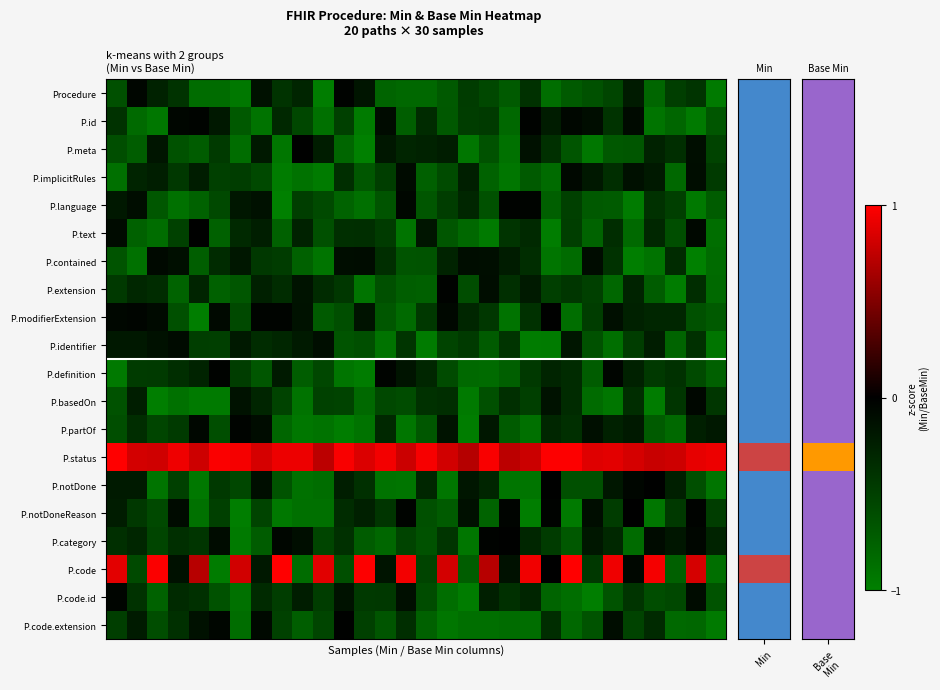

Reading left to right, extract all data points from this chart.

Procedure: -0.6	-0.0	-0.3	-0.4	-0.8	-0.8	-0.9	-0.1	-0.4	-0.3	-1.0	-0.0	-0.2	-0.8	-0.8	-0.8	-0.7	-0.5	-0.6	-0.7	-0.4	-0.9	-0.7	-0.6	-0.5	-0.2	-0.8	-0.5	-0.4	-1.0
P.id: -0.4	-0.8	-0.9	-0.1	-0.0	-0.2	-0.7	-0.9	-0.3	-0.6	-0.9	-0.5	-1.0	-0.1	-0.7	-0.3	-0.7	-0.5	-0.5	-0.8	-0.0	-0.2	-0.1	-0.1	-0.4	-0.1	-0.9	-0.8	-1.0	-0.7
P.meta: -0.6	-0.7	-0.2	-0.6	-0.7	-0.5	-0.9	-0.2	-0.9	-0.0	-0.2	-0.8	-1.0	-0.2	-0.3	-0.3	-0.2	-0.9	-0.6	-0.9	-0.1	-0.4	-0.7	-0.9	-0.7	-0.7	-0.3	-0.4	-0.1	-0.5
P.implicitRules: -0.9	-0.3	-0.2	-0.4	-0.2	-0.5	-0.5	-0.6	-1.0	-0.9	-1.0	-0.4	-0.7	-0.5	-0.1	-0.8	-0.6	-0.2	-0.8	-0.9	-0.7	-0.8	-0.1	-0.2	-0.4	-0.1	-0.2	-0.8	-0.1	-0.5
P.language: -0.2	-0.1	-0.7	-0.9	-0.8	-0.6	-0.2	-0.1	-1.0	-0.5	-0.6	-0.8	-0.9	-0.7	-0.1	-0.7	-0.5	-0.3	-0.6	-0.0	-0.0	-0.7	-0.5	-0.7	-0.7	-1.0	-0.4	-0.5	-0.9	-0.7
P.text: -0.1	-0.8	-0.9	-0.5	-0.0	-0.8	-0.3	-0.2	-0.8	-0.3	-0.6	-0.4	-0.4	-0.5	-0.9	-0.2	-0.7	-0.8	-1.0	-0.4	-0.3	-1.0	-0.5	-0.8	-0.4	-0.8	-0.3	-0.6	-0.1	-0.9
P.contained: -0.7	-0.9	-0.1	-0.1	-0.7	-0.3	-0.2	-0.4	-0.5	-0.8	-0.9	-0.1	-0.1	-0.4	-0.7	-0.7	-0.3	-0.1	-0.1	-0.2	-0.4	-0.9	-0.8	-0.1	-0.4	-1.0	-0.9	-0.3	-1.0	-0.8
P.extension: -0.5	-0.3	-0.3	-0.8	-0.3	-0.8	-0.7	-0.3	-0.4	-0.2	-0.3	-0.4	-0.9	-0.6	-0.7	-0.8	-0.0	-0.6	-0.1	-0.4	-0.2	-0.5	-0.4	-0.5	-0.8	-0.3	-0.7	-1.0	-0.4	-0.8
P.modifierExtension: -0.1	-0.0	-0.1	-0.6	-1.0	-0.1	-0.6	-0.0	-0.0	-0.1	-0.7	-0.6	-0.1	-0.7	-0.8	-0.4	-0.1	-0.3	-0.4	-0.9	-0.4	-0.0	-0.9	-0.5	-0.1	-0.3	-0.3	-0.3	-0.6	-0.7
P.identifier: -0.2	-0.2	-0.1	-0.1	-0.5	-0.5	-0.2	-0.4	-0.3	-0.2	-0.1	-0.7	-0.6	-0.9	-0.4	-1.0	-0.5	-0.5	-0.7	-0.4	-1.0	-1.0	-0.2	-0.6	-0.9	-0.5	-0.2	-0.8	-0.4	-0.9
P.definition: -0.9	-0.5	-0.5	-0.4	-0.3	-0.0	-0.5	-0.7	-0.2	-0.7	-0.6	-0.9	-1.0	-0.0	-0.2	-0.3	-0.6	-0.8	-0.8	-0.7	-0.5	-0.3	-0.3	-0.7	-0.0	-0.3	-0.4	-0.4	-0.6	-0.8
P.basedOn: -0.6	-0.2	-1.0	-0.9	-1.0	-1.0	-0.1	-0.3	-0.5	-0.9	-0.5	-0.5	-0.8	-0.6	-0.6	-0.4	-0.4	-1.0	-0.6	-0.4	-0.5	-0.1	-0.3	-0.8	-0.9	-0.4	-1.0	-0.4	-0.1	-0.4
P.partOf: -0.6	-0.4	-0.5	-0.5	-0.1	-0.6	-0.0	-0.1	-0.8	-0.9	-0.9	-1.0	-0.9	-0.3	-0.9	-0.7	-0.2	-1.0	-0.2	-0.7	-0.9	-0.3	-0.4	-0.1	-0.3	-0.2	-0.7	-0.8	-0.2	-0.2
P.status: 1.0	0.8	0.8	0.9	0.8	1.0	1.0	0.8	0.9	0.9	0.7	1.0	0.9	0.9	0.8	1.0	0.8	0.7	1.0	0.7	0.8	1.0	1.0	0.9	0.9	0.8	0.8	0.8	0.9	0.9
P.notDone: -0.2	-0.2	-0.9	-0.5	-0.9	-0.5	-0.6	-0.1	-0.6	-0.9	-0.9	-0.2	-0.4	-0.9	-0.9	-0.3	-0.9	-0.2	-0.3	-0.9	-0.9	-0.0	-0.6	-0.6	-0.2	-0.1	-0.0	-0.2	-0.6	-0.9
P.notDoneReason: -0.2	-0.4	-0.6	-0.1	-0.9	-0.5	-1.0	-0.5	-0.9	-0.9	-0.9	-0.4	-0.3	-0.4	-0.0	-0.6	-0.7	-0.1	-0.8	-0.0	-1.0	-0.0	-1.0	-0.1	-0.5	-0.0	-0.9	-0.4	-0.0	-0.5
P.category: -0.4	-0.3	-0.5	-0.4	-0.4	-0.1	-1.0	-0.7	-0.0	-0.1	-0.5	-0.4	-0.7	-0.8	-0.5	-0.6	-0.4	-0.9	-0.0	-0.0	-0.3	-0.5	-0.7	-0.2	-0.3	-0.8	-0.1	-0.2	-0.1	-0.3
P.code: 0.9	-0.6	1.0	-0.1	0.7	-1.0	0.8	-0.2	1.0	-0.8	0.9	-0.6	1.0	-0.2	1.0	-0.5	0.8	-0.7	0.7	-0.1	0.9	-0.0	1.0	-0.4	0.9	-0.1	1.0	-0.8	0.8	-0.9
P.code.id: -0.0	-0.4	-0.8	-0.3	-0.4	-0.6	-0.9	-0.3	-0.5	-0.2	-0.5	-0.1	-0.4	-0.4	-0.1	-0.6	-0.9	-1.0	-0.2	-0.4	-0.3	-0.8	-0.9	-1.0	-0.6	-0.4	-0.6	-0.6	-0.1	-0.7
P.code.extension: -0.5	-0.2	-0.6	-0.4	-0.1	-0.1	-0.9	-0.1	-0.5	-0.7	-0.5	-0.0	-0.5	-0.7	-0.4	-0.8	-0.9	-0.9	-0.9	-0.8	-0.9	-0.4	-0.8	-0.7	-0.1	-0.5	-0.3	-0.8	-0.8	-1.0